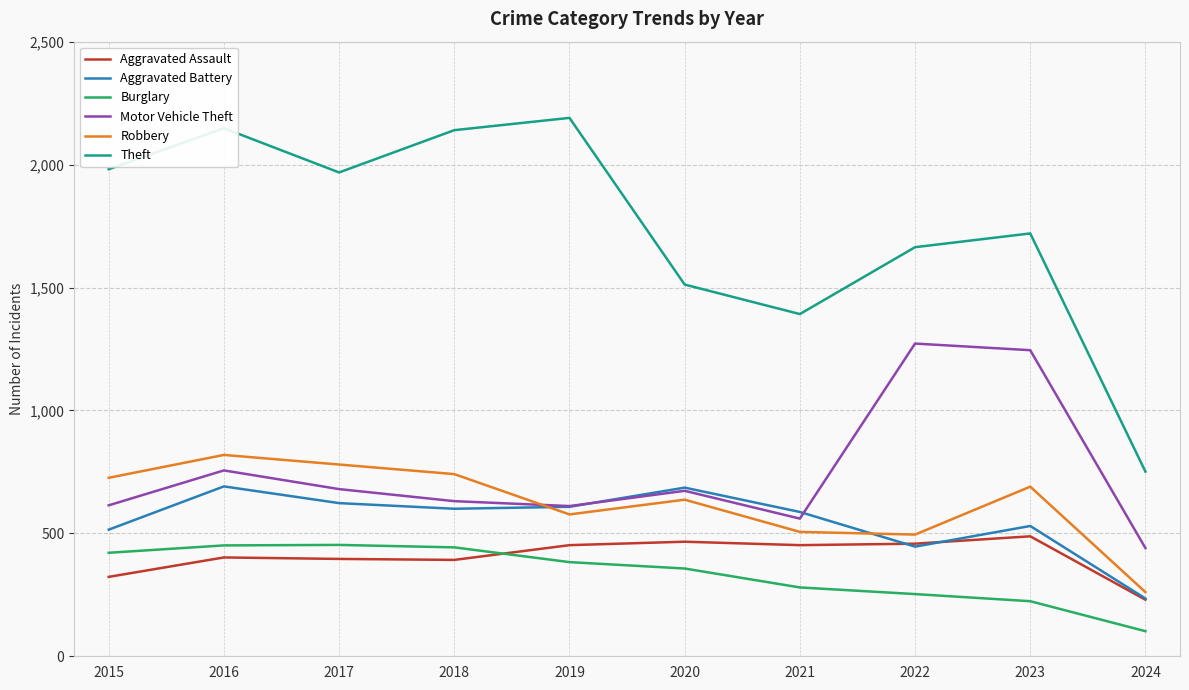

What is the average value of the Burglary series?

337